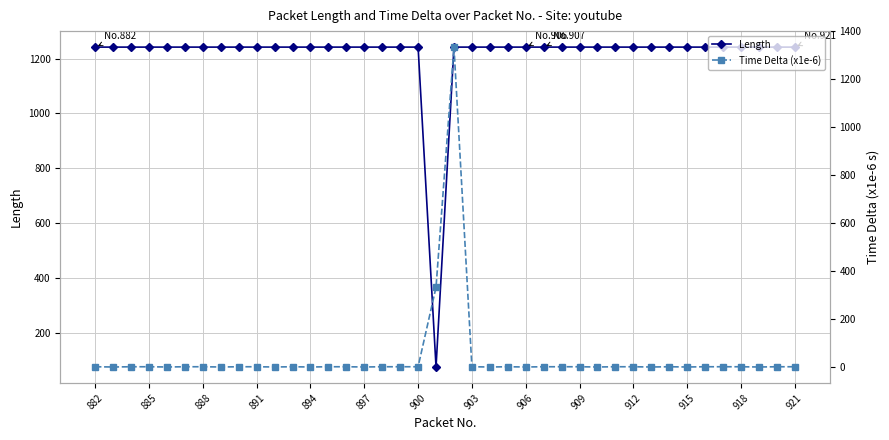

What is the lowest value of the Length series?

75